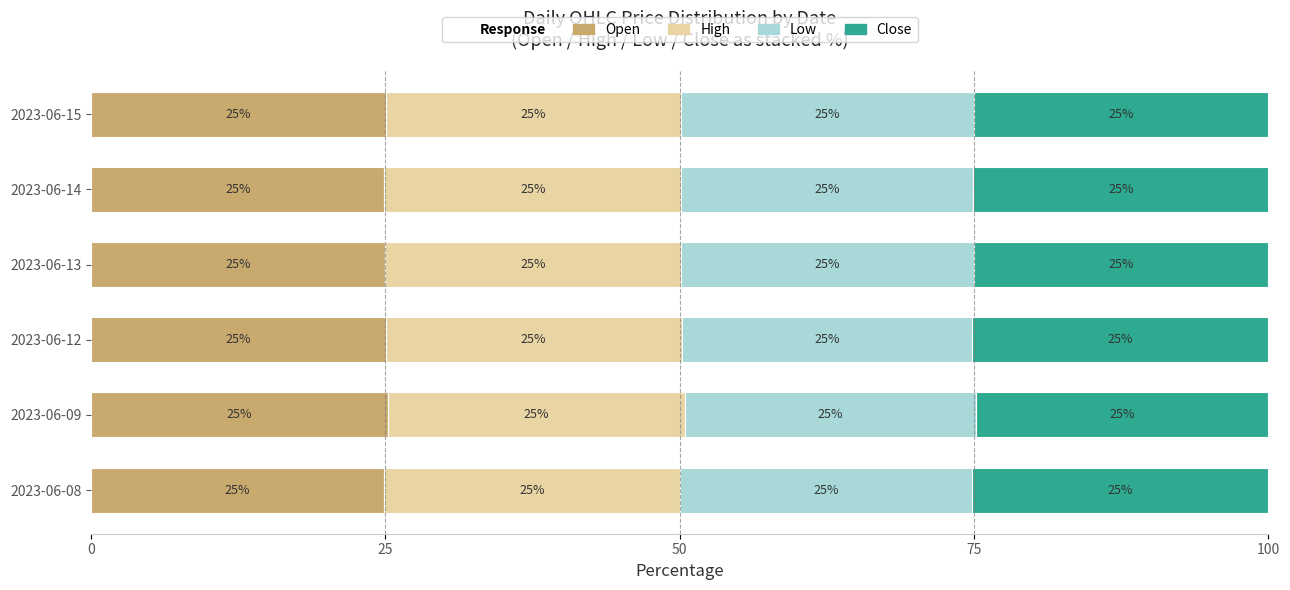

What is the total value across all series at 2023-06-13?

100.0